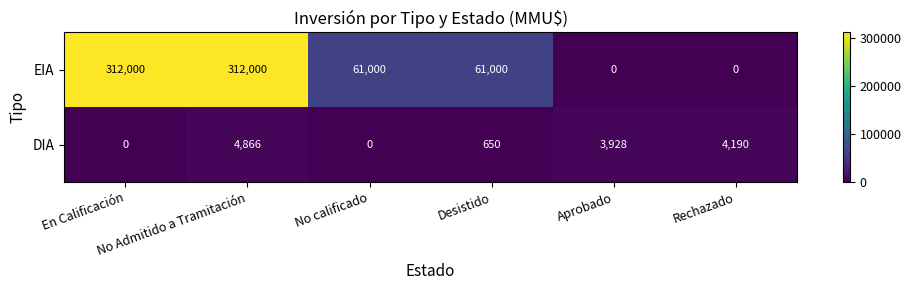

What is the sum of all EIA values?

746000